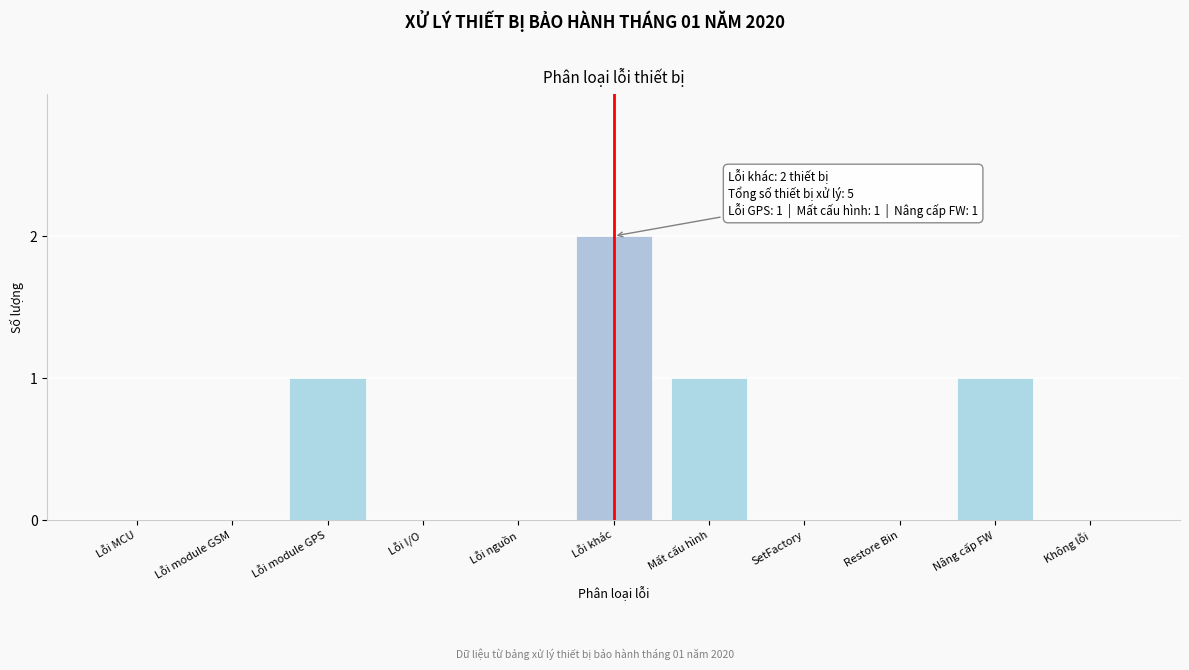

Reading left to right, extract all data points from this chart.

Lỗi MCU=0	Lỗi module GSM=0	Lỗi module GPS=1	Lỗi I/O=0	Lỗi nguồn=0	Lỗi khác=2	Mất cấu hình=1	SetFactory=0	Restore Bin=0	Nâng cấp FW=1	Không lỗi=0